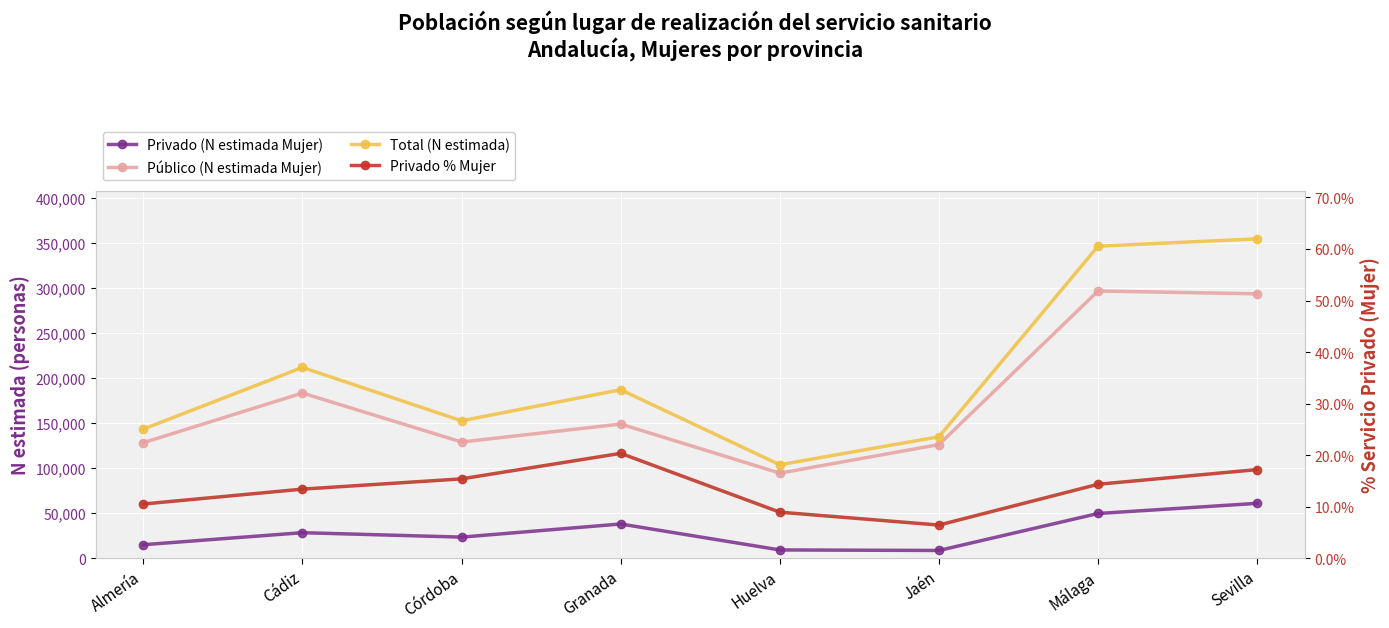

Where is the first local minimum for Privado (N estimada Mujer)?

Córdoba